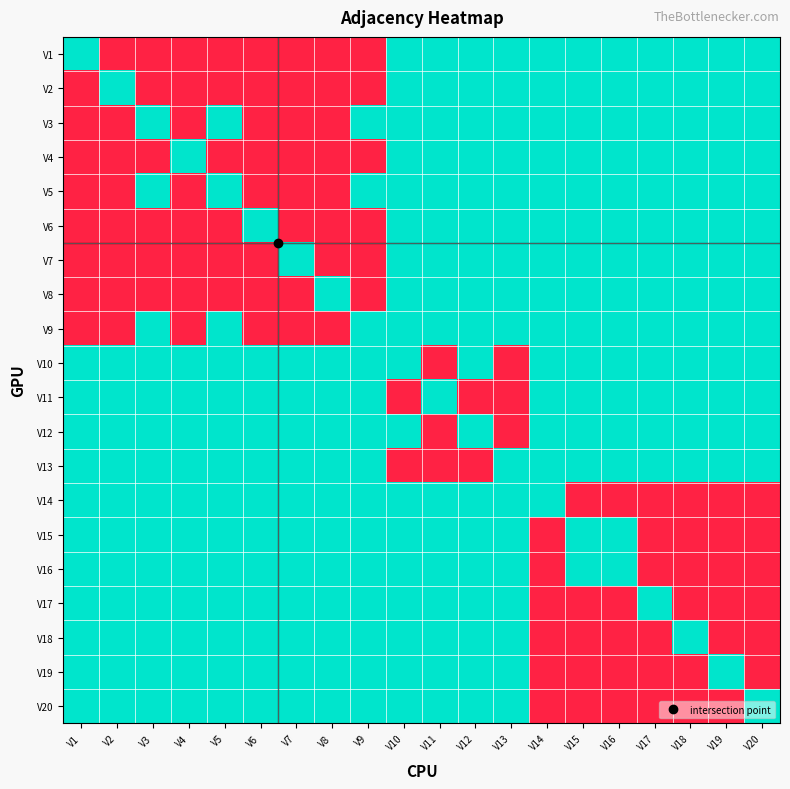

How many series are shown in this chart?

20